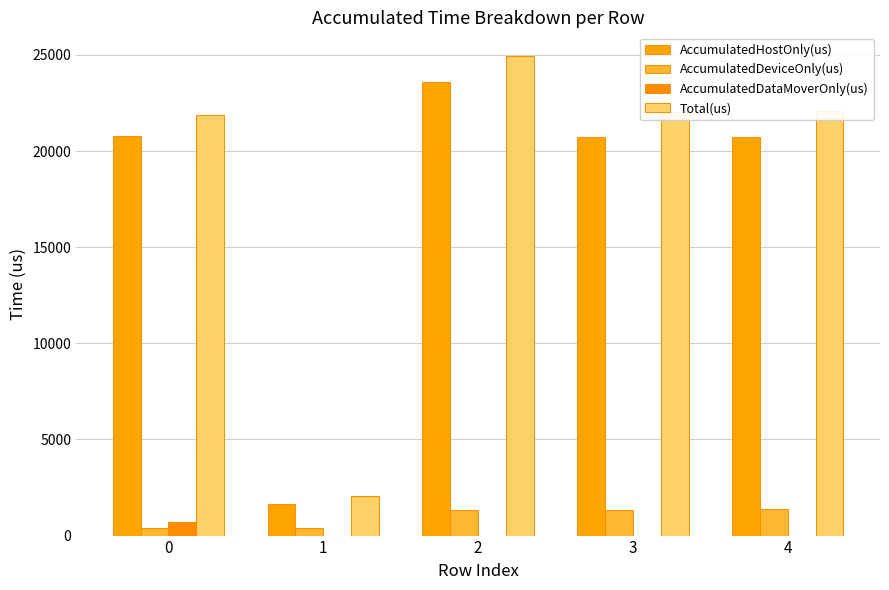

How many values in the AccumulatedHostOnly(us) series exceed 20744?

3